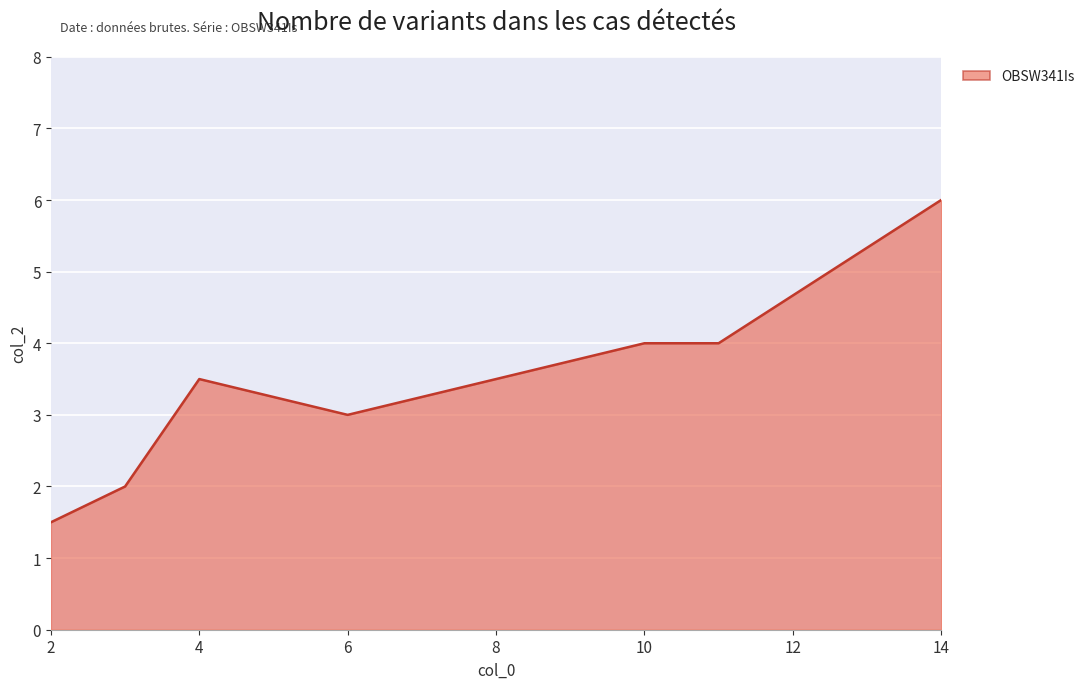

Is it true that the value at 4 is 3.5?

True